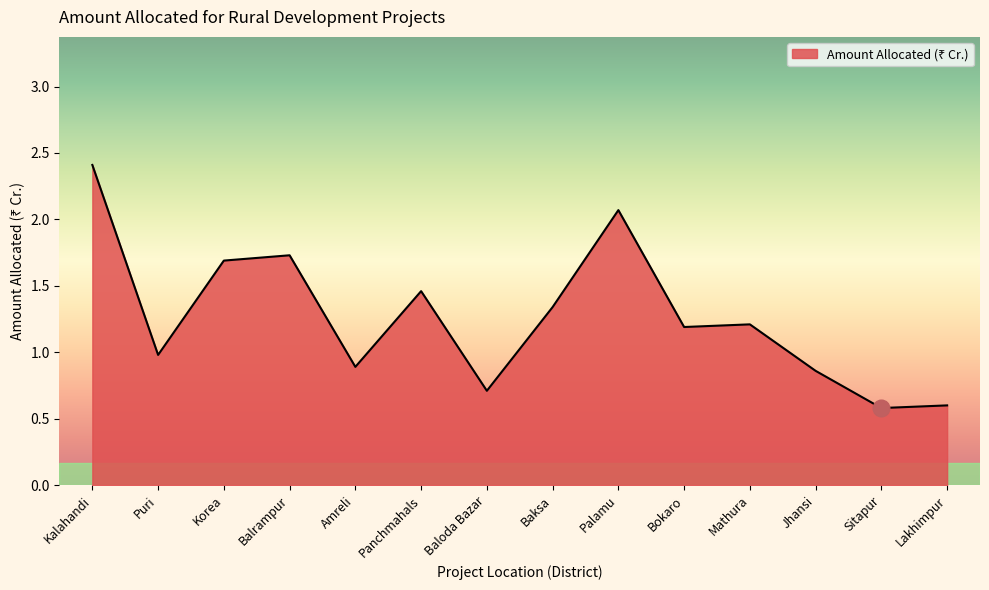

Which label corresponds to the largest value in the chart?

Kalahandi